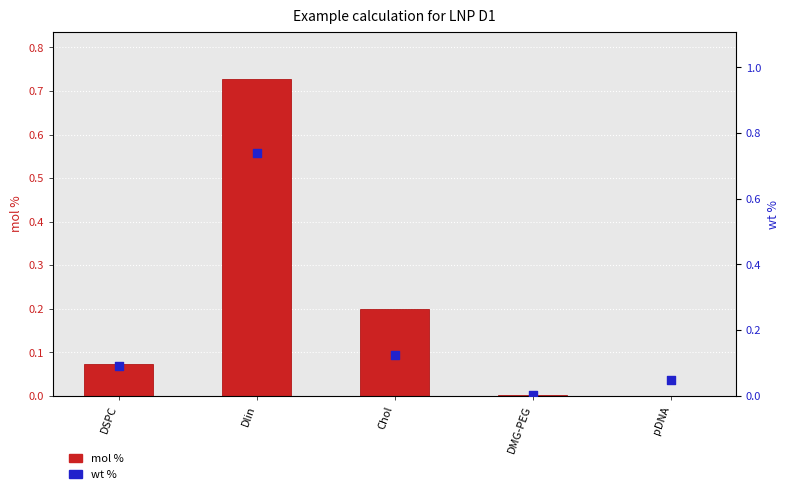

Which series reaches the maximum Y coordinate?

wt %